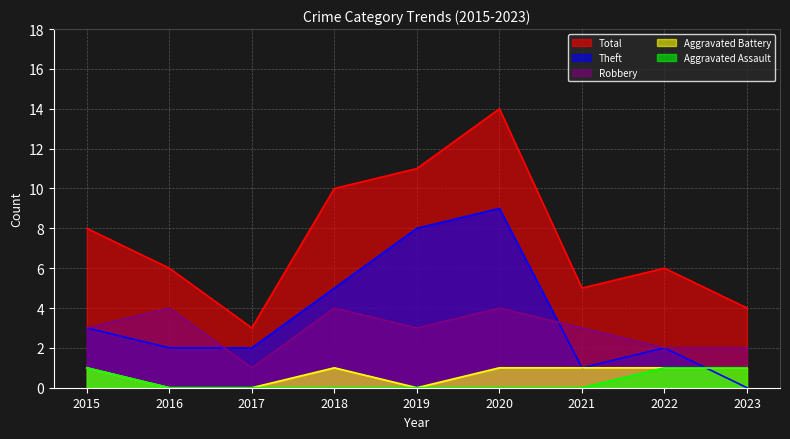

What is the difference between the Theft values at 2016 and 2021?

1